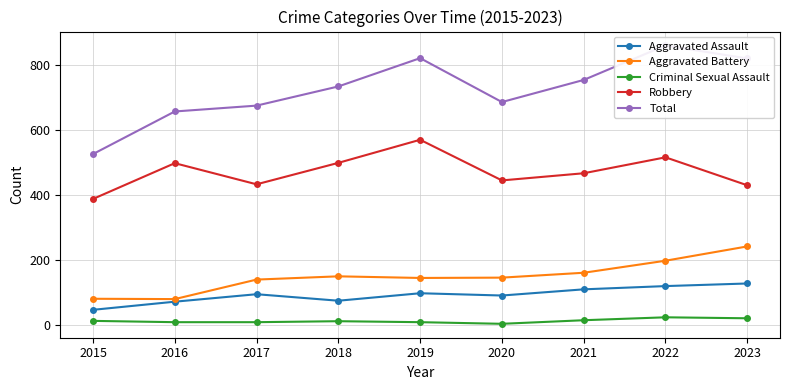

How many values in the Robbery series are below 466?

4